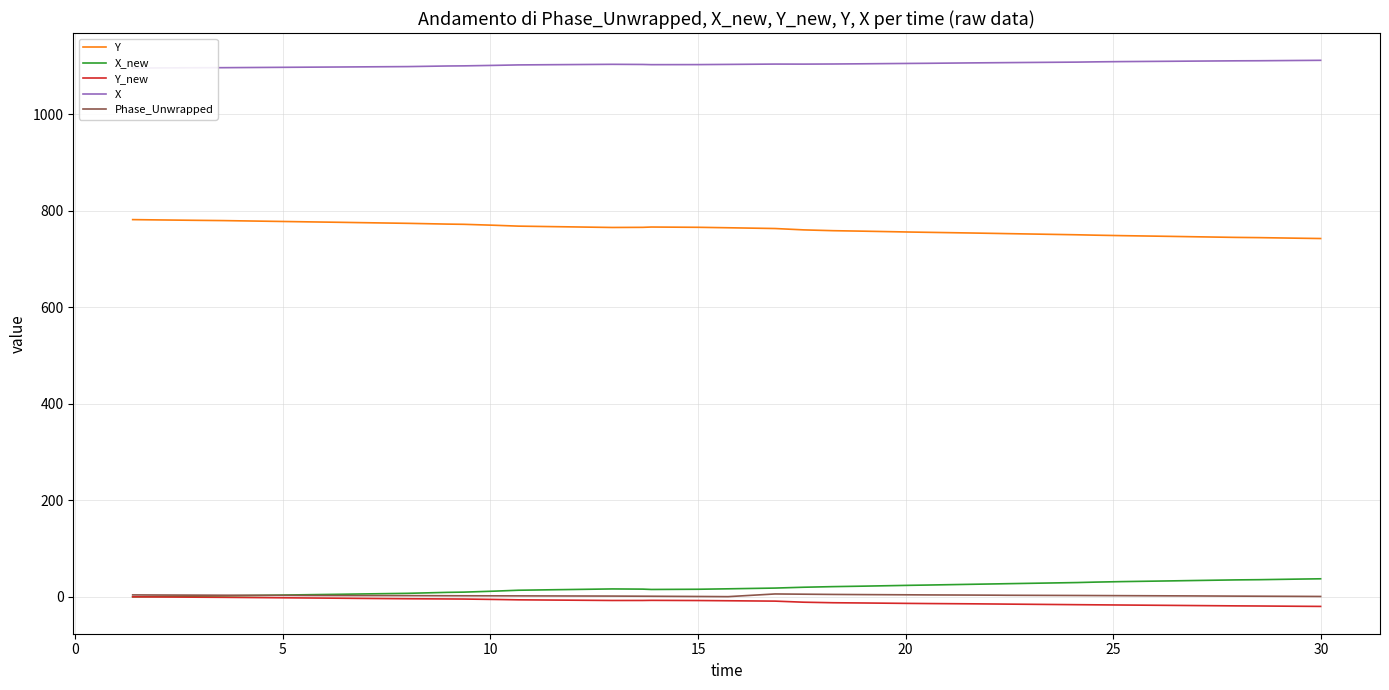

How many intersections are there between X_new and Phase_Unwrapped?

1